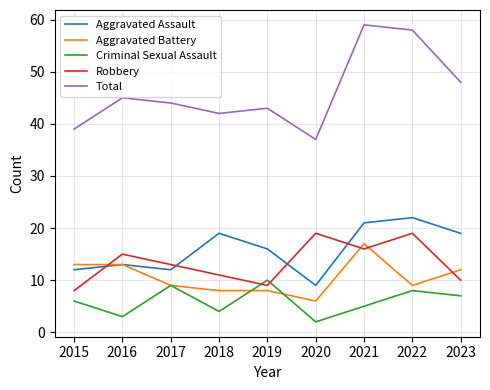

At which category does the chart reach its peak across all series?

2021